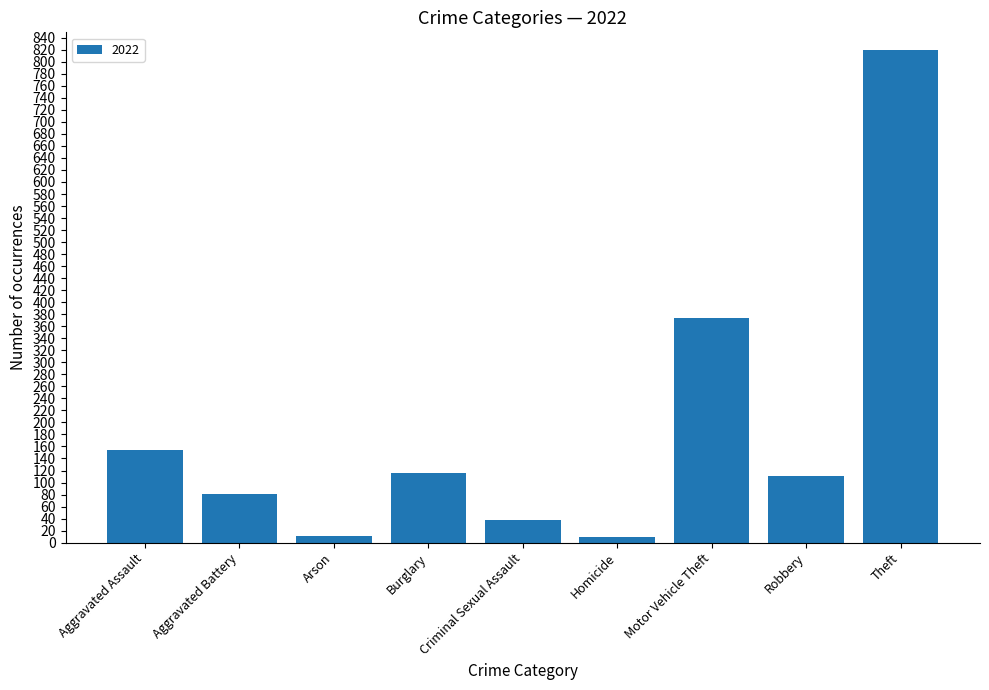

What is the difference between the values at Aggravated Battery and Theft?

738